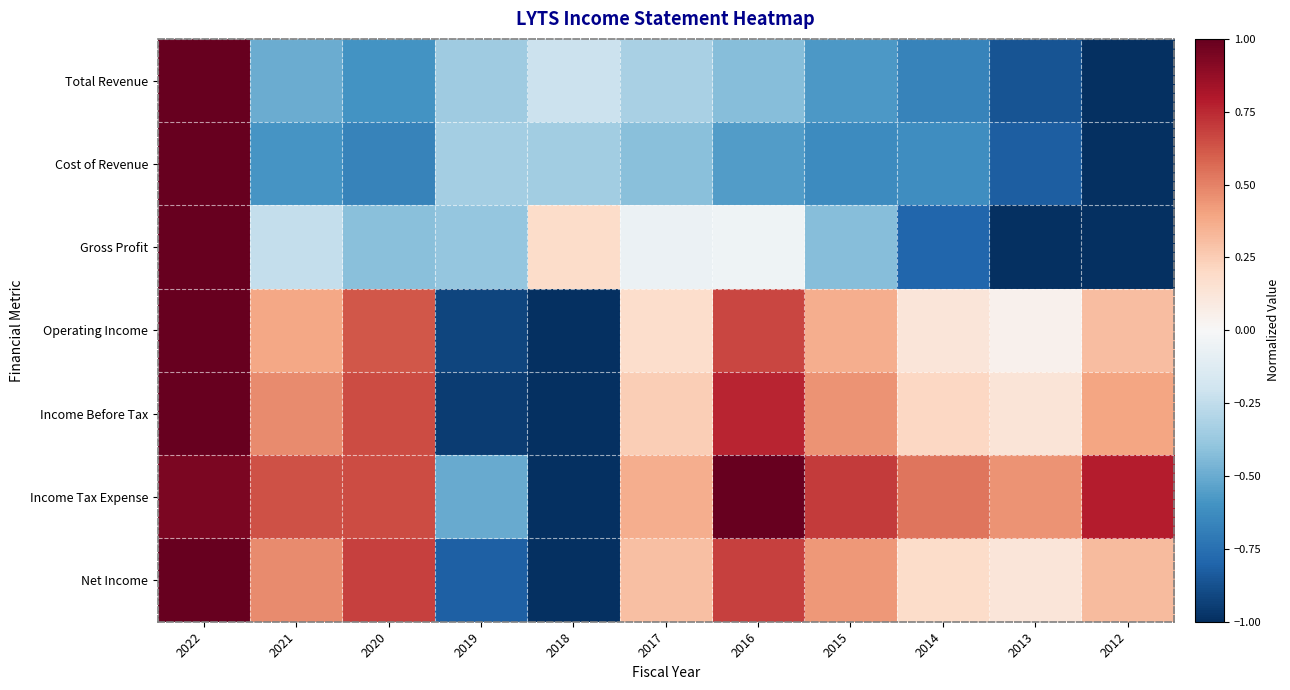

Which series has the largest range (max minus min)?

Total Revenue